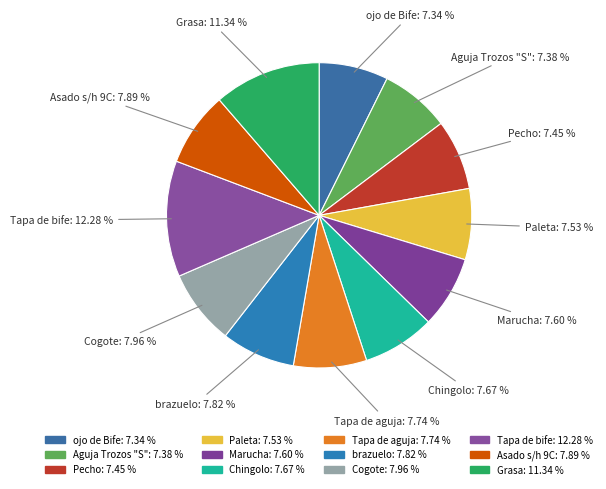

Count the number of slices in the pie.

12